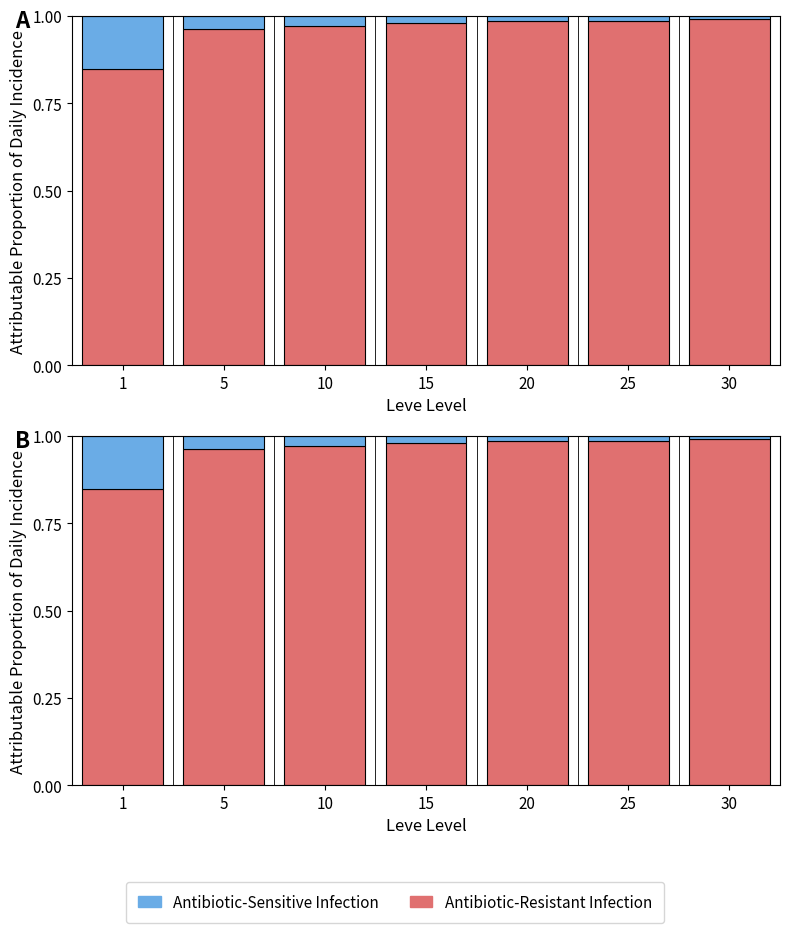

Between 5 and 15, which is larger?

15